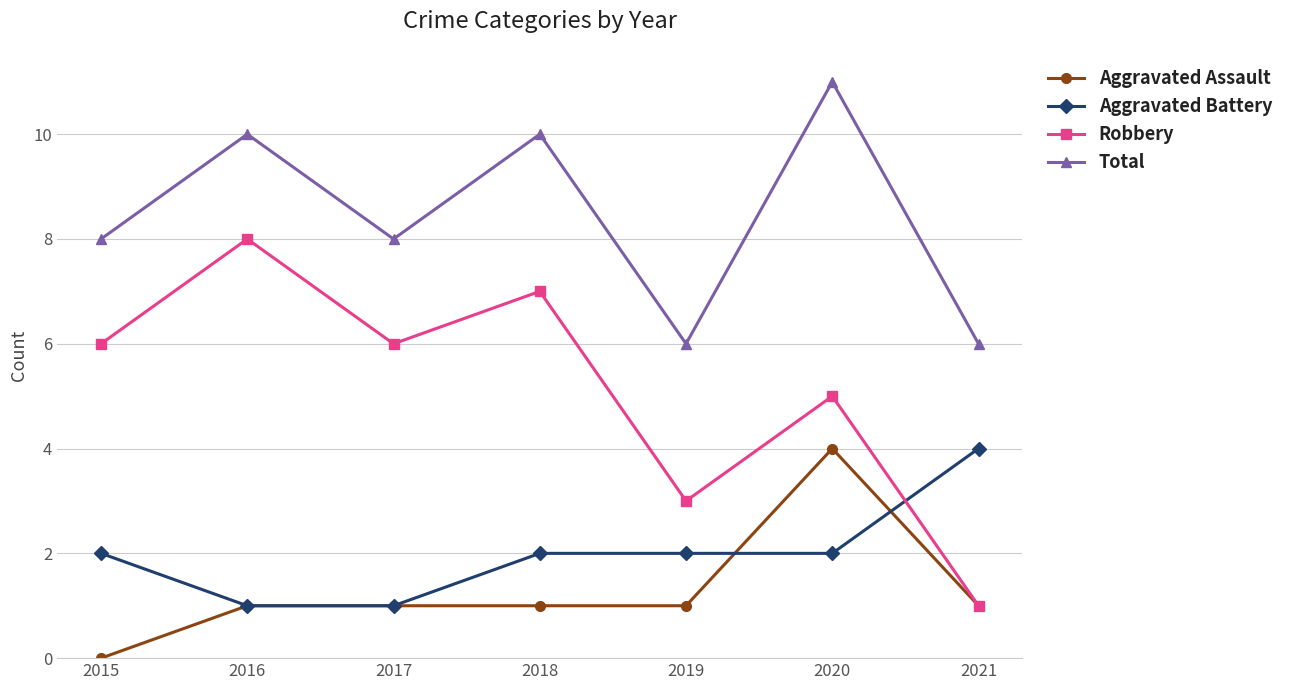

At which category is the sum across all series the highest?

2020